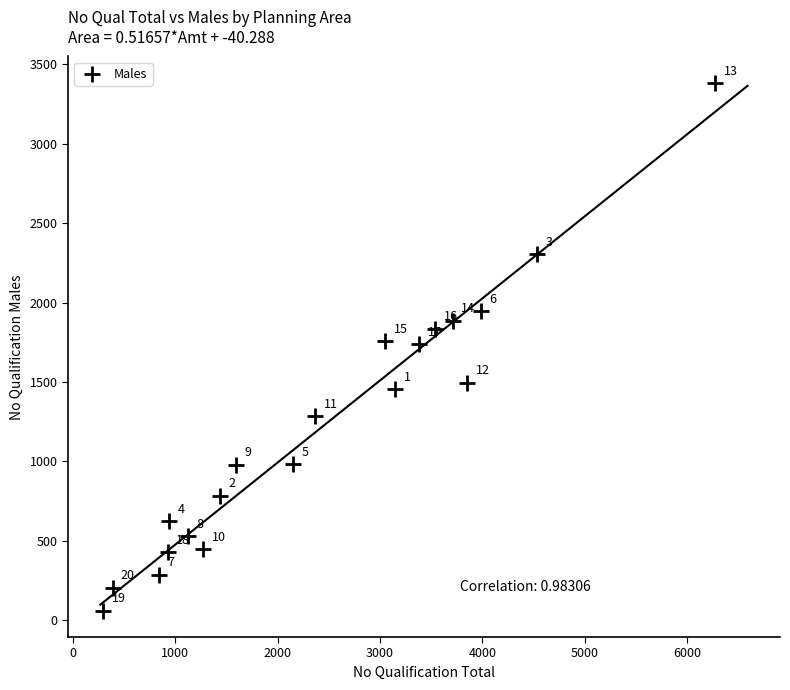

What Y value in the scatter plot is closest to 1722?

1739